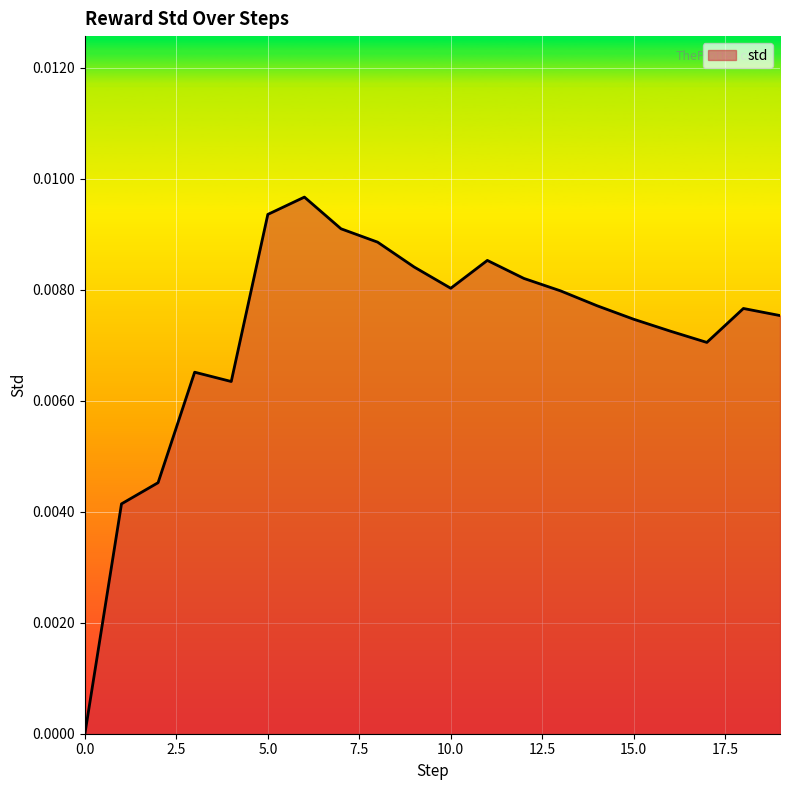

Which label corresponds to the largest value in the chart?

6